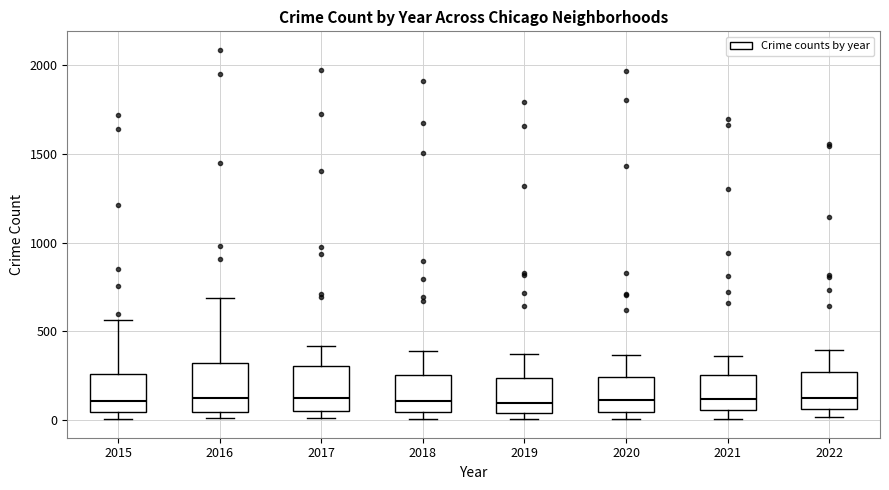

Reading left to right, read every box against the y-axis: the position of its median line, the range the box covers, and the ends of its whiskers. The values are not printed on the chart, so give them approximately, as read against the axis.

2015: median 100, box 50 to 250, whiskers 0 to 550
2016: median 150, box 50 to 300, whiskers 0 to 700
2017: median 100, box 50 to 300, whiskers 0 to 400
2018: median 100, box 50 to 250, whiskers 0 to 400
2019: median 100, box 50 to 250, whiskers 0 to 400
2020: median 100, box 50 to 250, whiskers 0 to 350
2021: median 100, box 50 to 250, whiskers 0 to 350
2022: median 150, box 50 to 250, whiskers 0 to 400